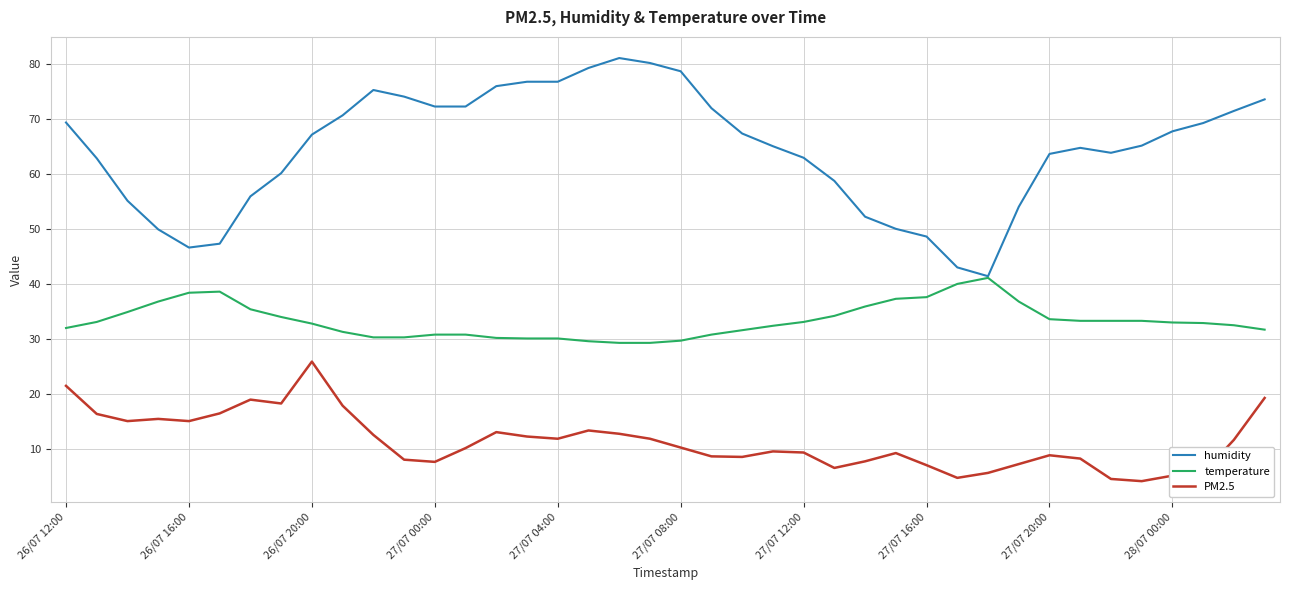

True or false: PM2.5 and temperature intersect in this chart.

False